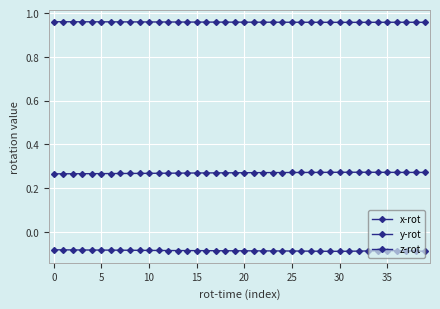

What is the average value of the z-rot series?

1.0